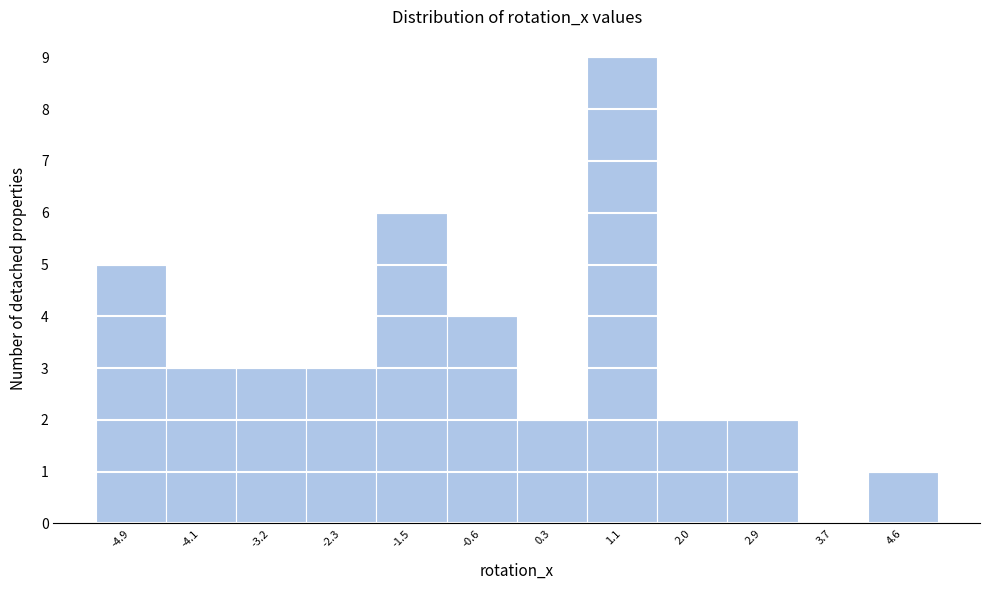

Reading left to right, transcribe this chart: for each bar, give the range it covers on the x-axis and its height. Neither the bar edges nor the heights are printed on the chart, so give them approximately, as read against the axes.

-5.3 to -4.5: 5
-4.5 to -3.6: 3
-3.6 to -2.8: 3
-2.8 to -1.9: 3
-1.9 to -1.0: 6
-1.0 to -0.2: 4
-0.2 to 0.7: 2
0.7 to 1.6: 9
1.6 to 2.4: 2
2.4 to 3.3: 2
3.3 to 4.2: 0
4.2 to 5.0: 1